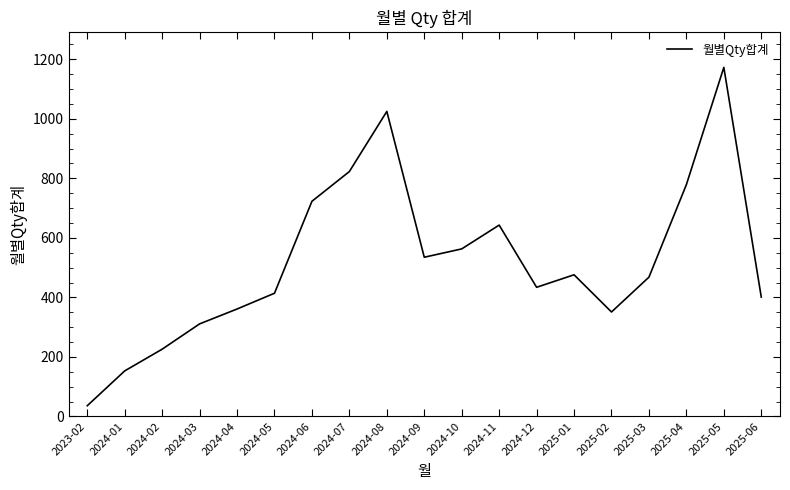

The value at 2024-09 is 535. True or false?

True